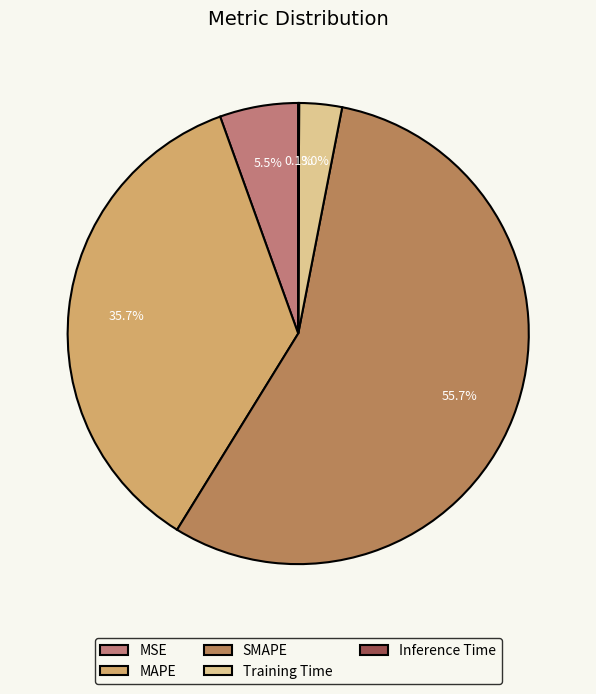

Is there any slice that represents more than half of the pie?

Yes